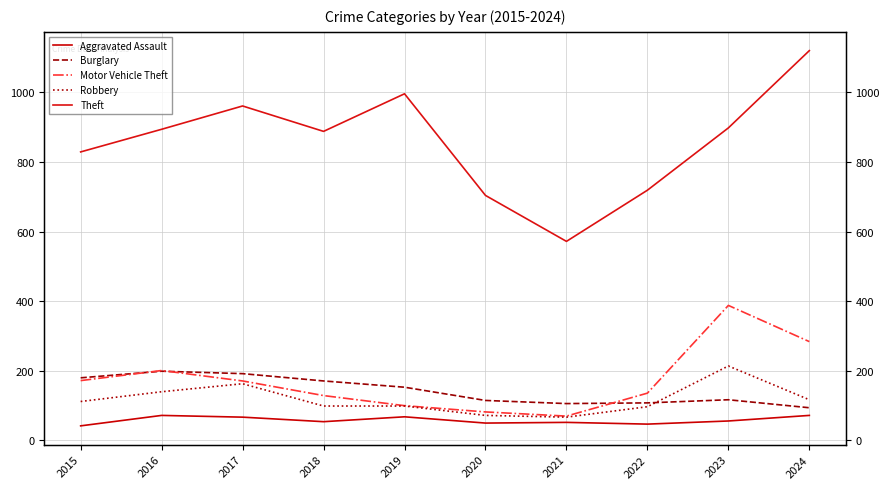

What are all the series names shown in the legend?

Aggravated Assault, Burglary, Motor Vehicle Theft, Robbery, Theft